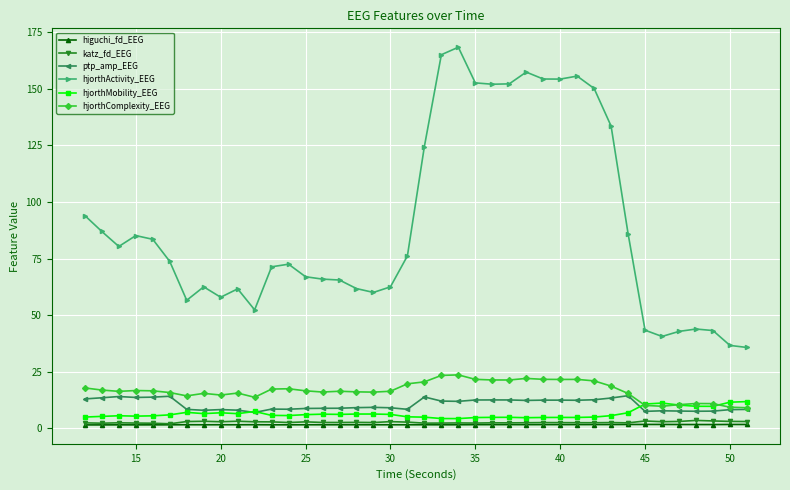

How many series are shown in this chart?

6